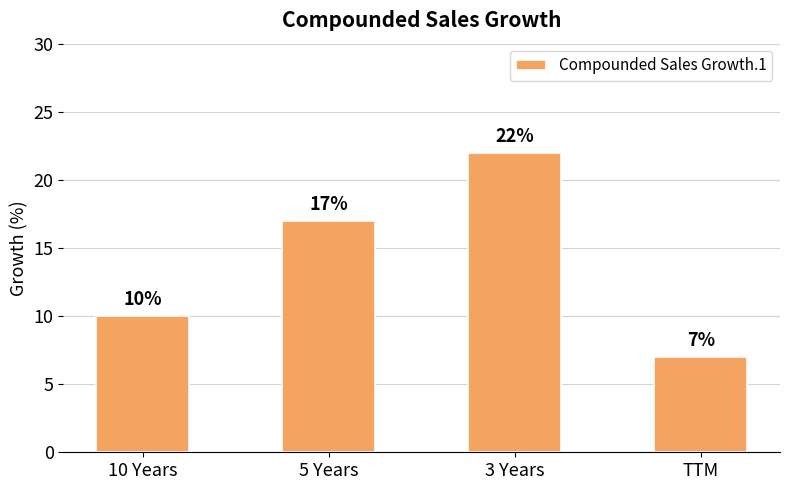

Does the chart contain stacked bars?

No